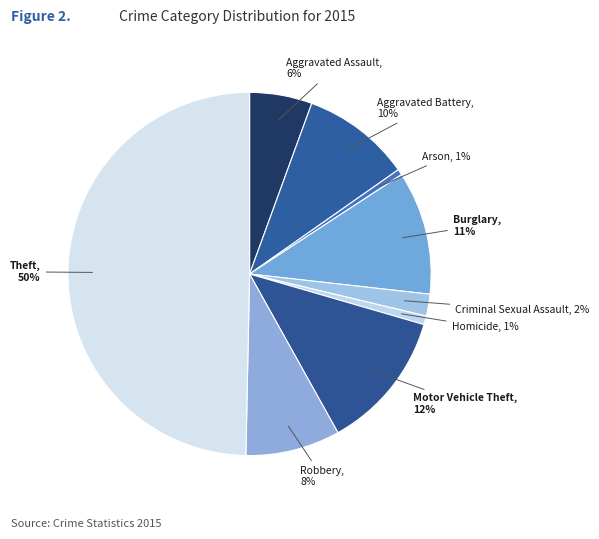

How many segments does this pie chart have?

9